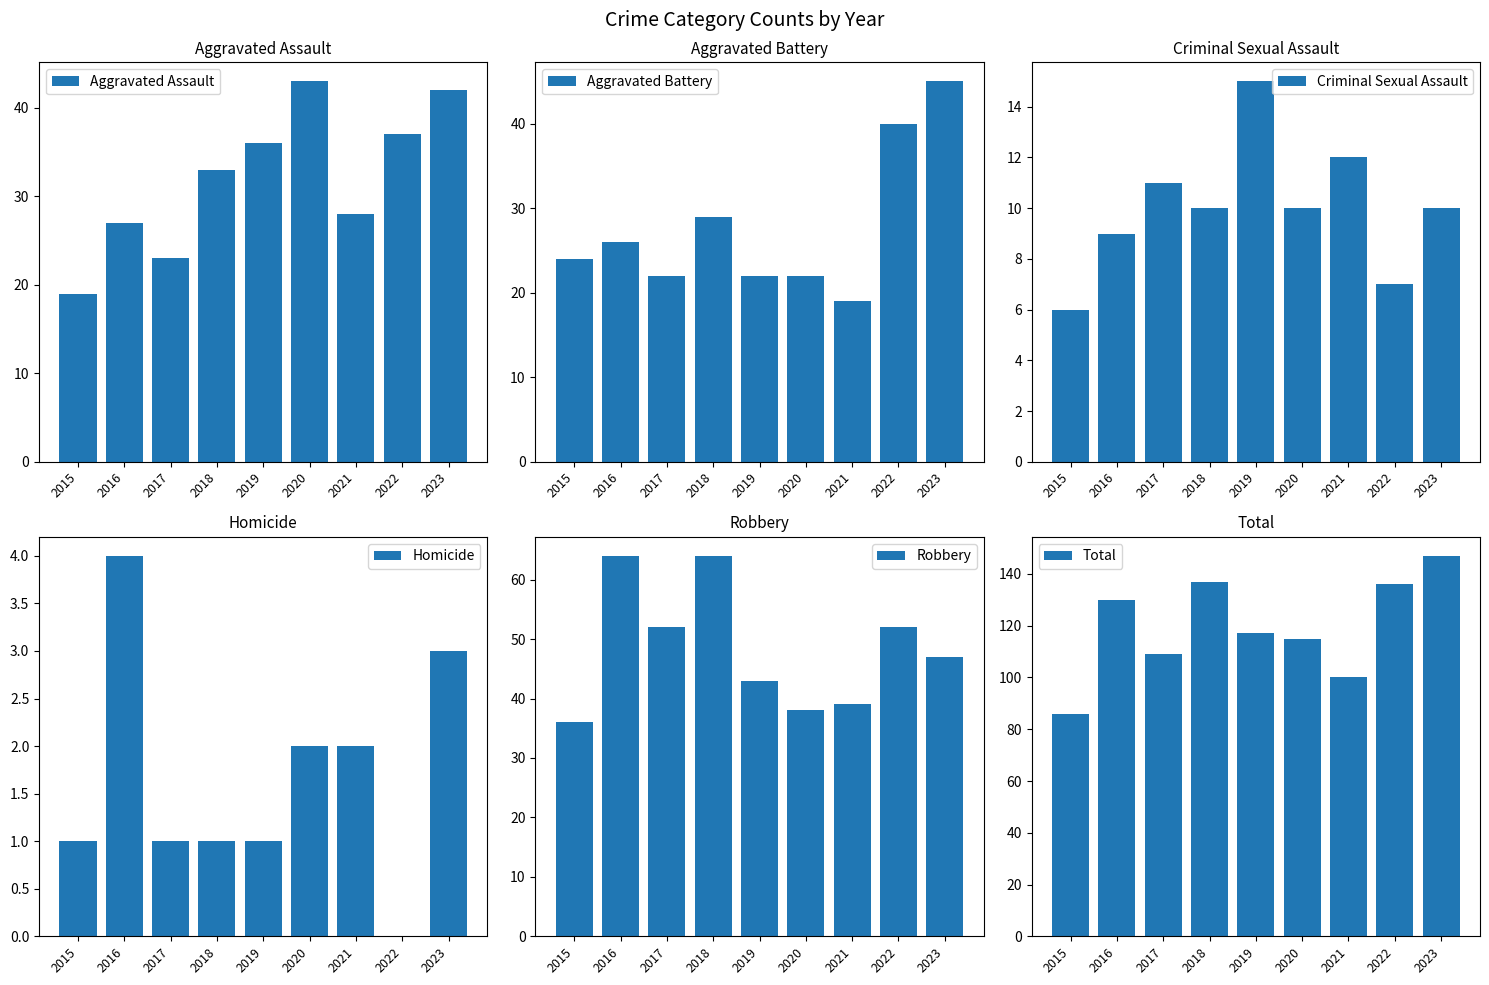

How many bars are there in total?

54